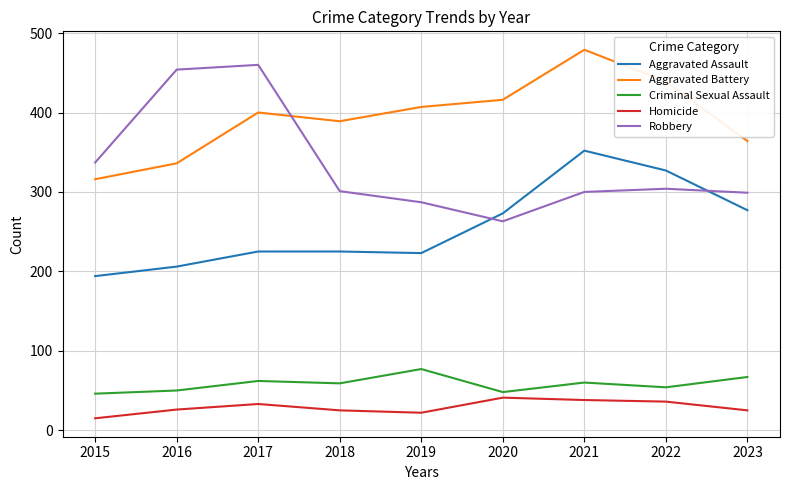

True or false: Homicide and Criminal Sexual Assault intersect in this chart.

False